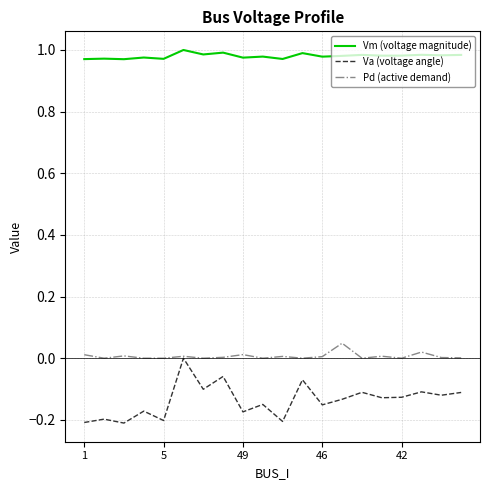

What are all the series names shown in the legend?

Vm (voltage magnitude), Va (voltage angle), Pd (active demand)